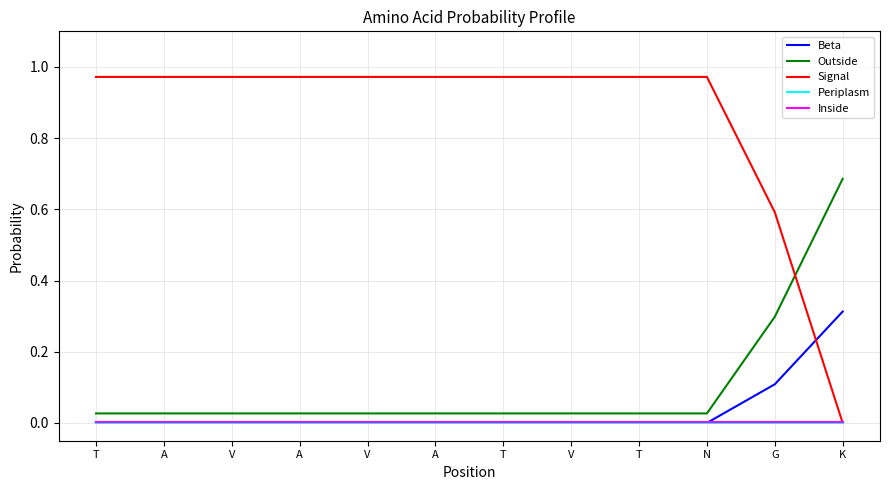

Reading right to left, what are all the values shown in this chart?

Beta: K=0.3	G=0.1	N=0.0	T=0.0	V=0.0	T=0.0	A=0.0	V=0.0	A=0.0	V=0.0	A=0.0	T=0.0
Outside: K=0.7	G=0.3	N=0.0	T=0.0	V=0.0	T=0.0	A=0.0	V=0.0	A=0.0	V=0.0	A=0.0	T=0.0
Signal: K=0.0	G=0.6	N=1.0	T=1.0	V=1.0	T=1.0	A=1.0	V=1.0	A=1.0	V=1.0	A=1.0	T=1.0
Periplasm: K=0.0	G=0.0	N=0.0	T=0.0	V=0.0	T=0.0	A=0.0	V=0.0	A=0.0	V=0.0	A=0.0	T=0.0
Inside: K=0.0	G=0.0	N=0.0	T=0.0	V=0.0	T=0.0	A=0.0	V=0.0	A=0.0	V=0.0	A=0.0	T=0.0